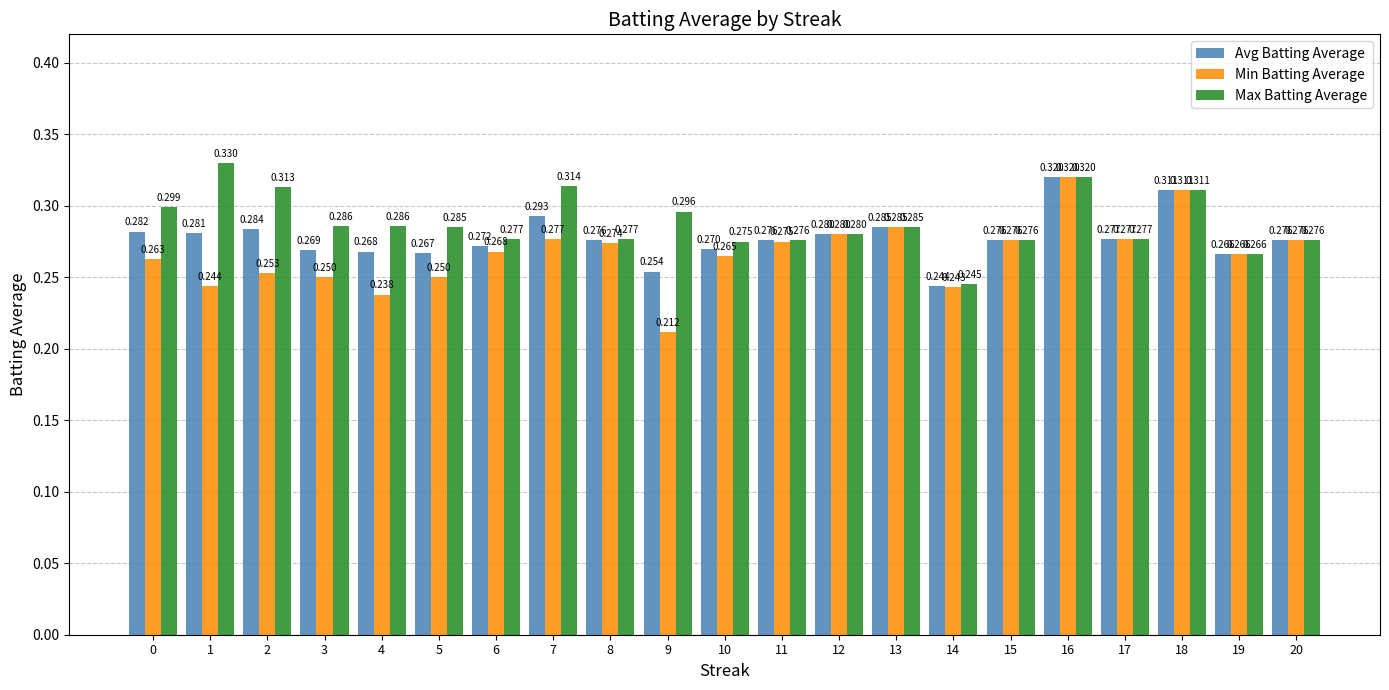

List the series in order of their overall mean, lowest first.

Min Batting Average, Avg Batting Average, Max Batting Average